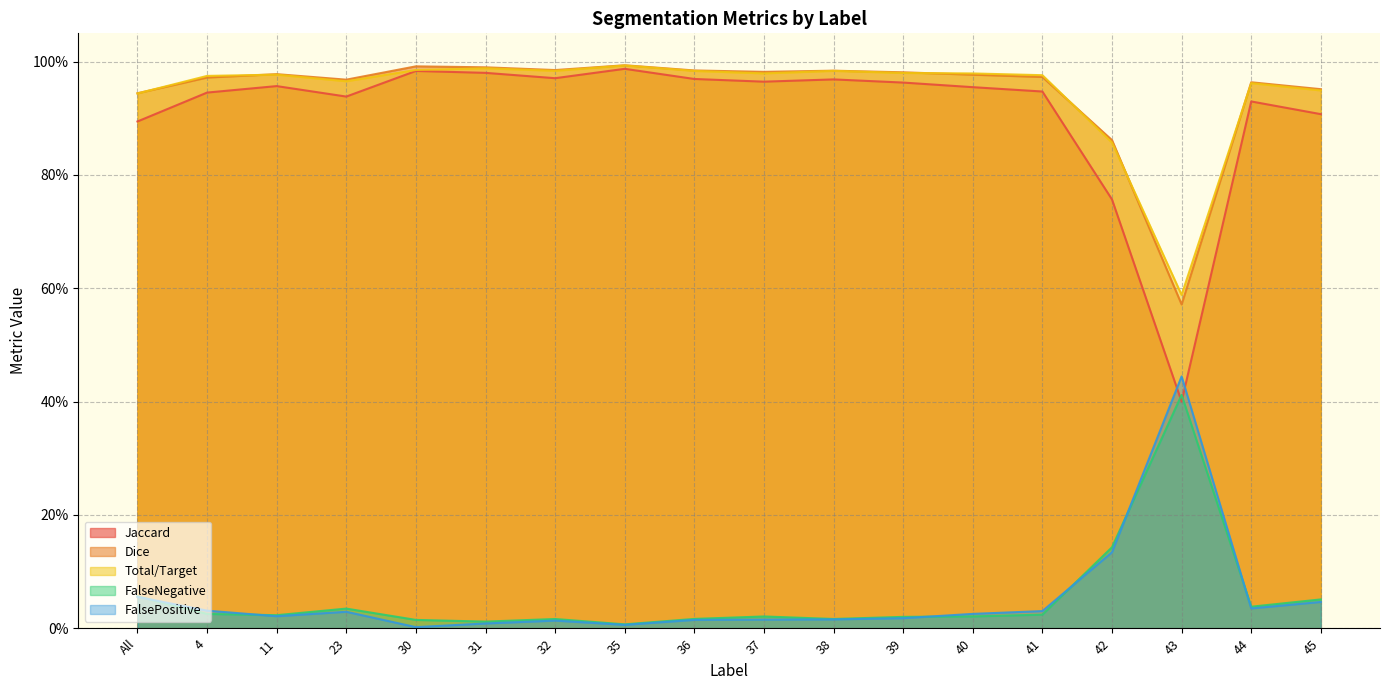

What is the total value across all series at 44?

2.9